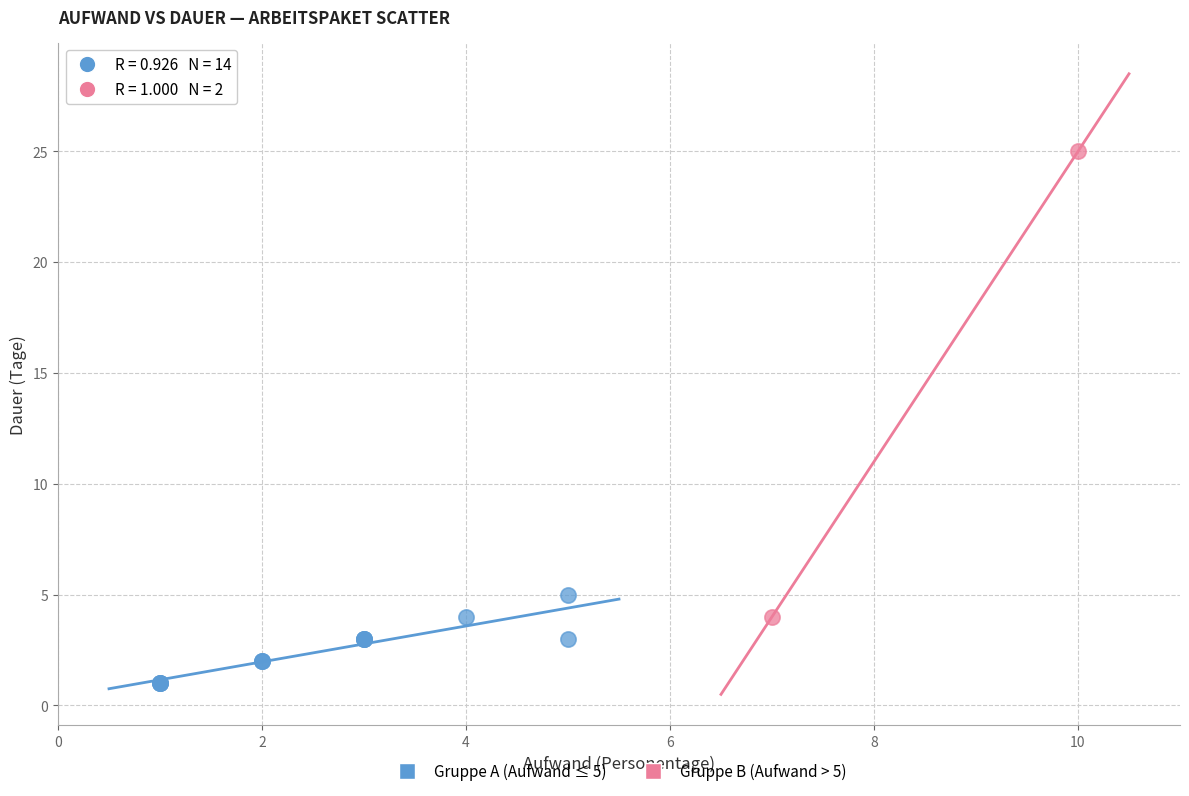

What are all the series names shown in the legend?

Gruppe A (Aufwand ≤ 5), Gruppe B (Aufwand > 5)